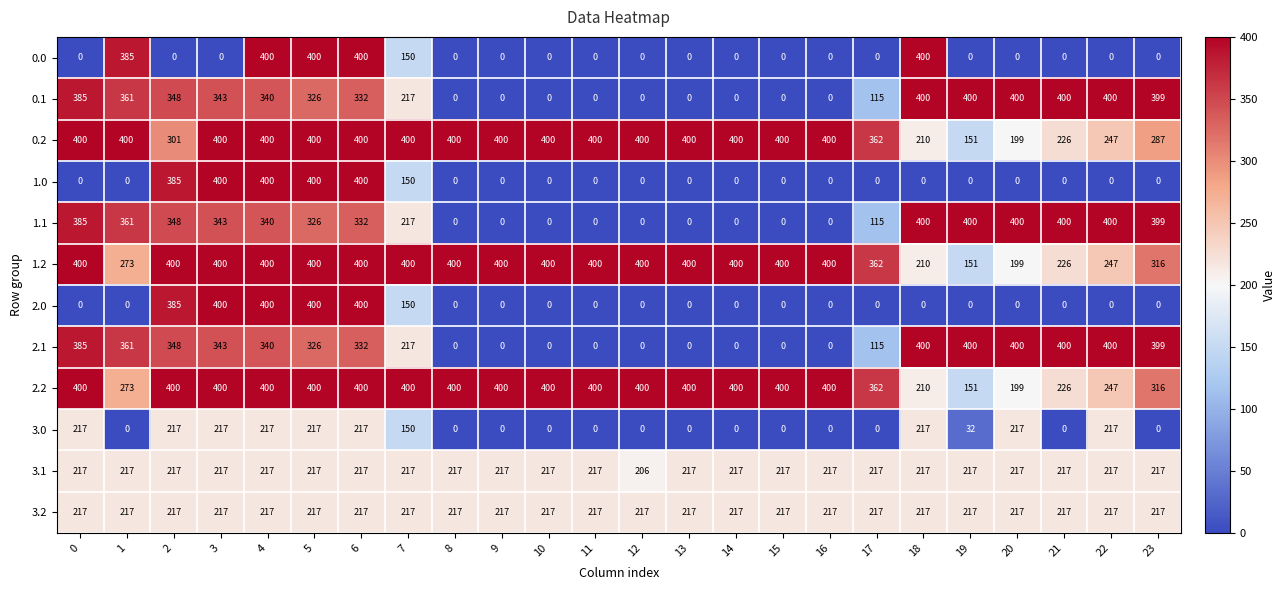

What is the greatest value displayed?

400